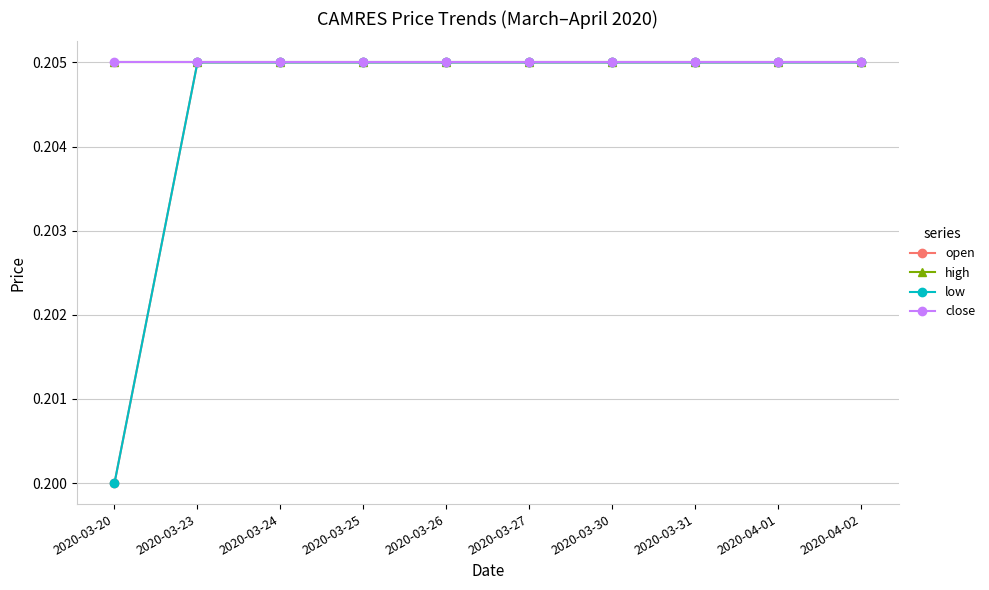

True or false: high has more than 0 points higher than both neighbors.

False